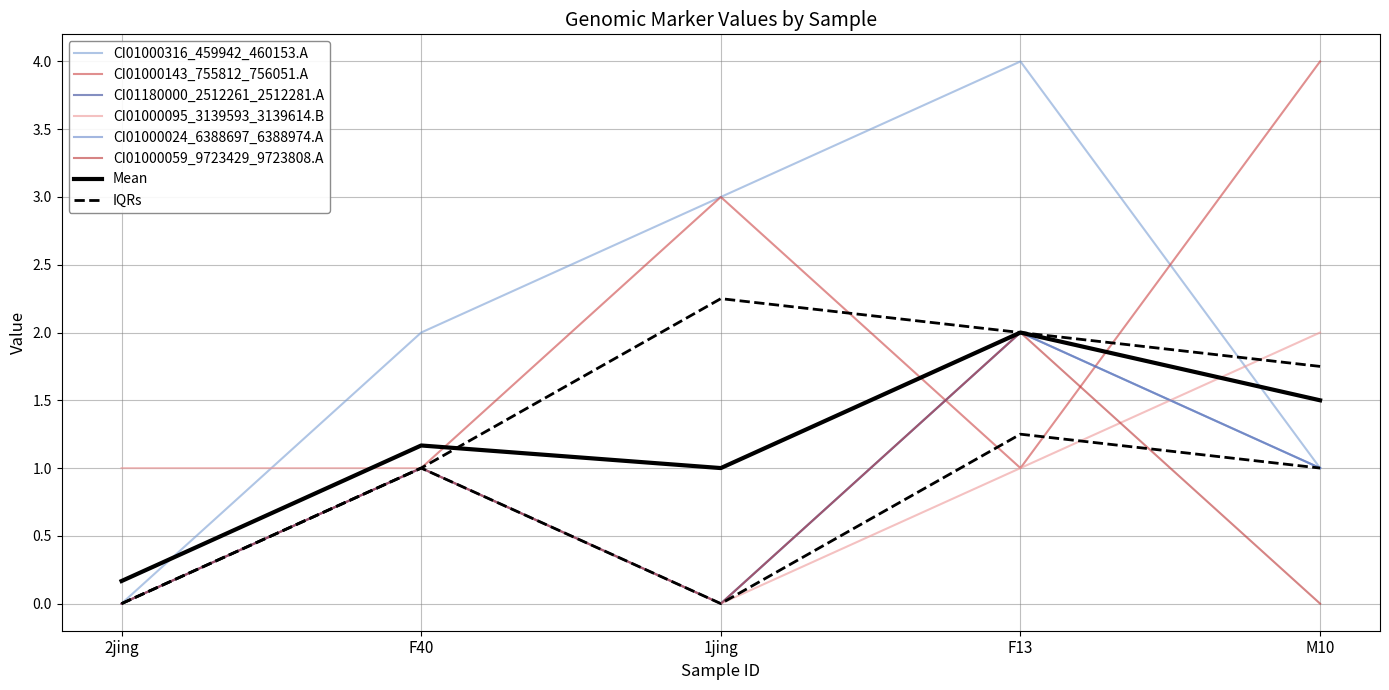

Rank the series at F13 from lowest to highest value.

CI01000143_755812_756051.A, CI01000095_3139593_3139614.B, CI01180000_2512261_2512281.A, CI01000024_6388697_6388974.A, CI01000059_9723429_9723808.A, CI01000316_459942_460153.A